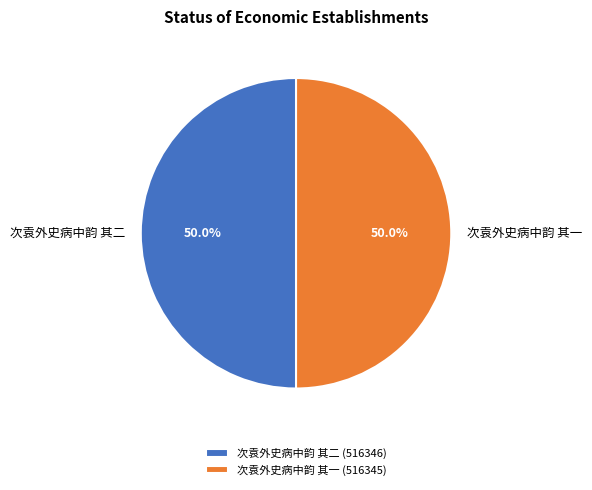

To the nearest percent, what is the combined percentage of 次袁外史病中韵 其一 and 次袁外史病中韵 其二?

100%